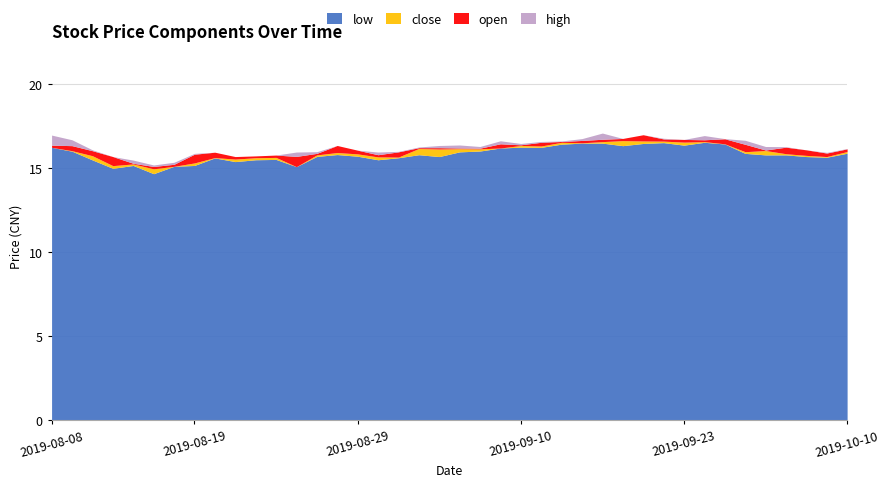

What position from the left is 2019-09-26?

35